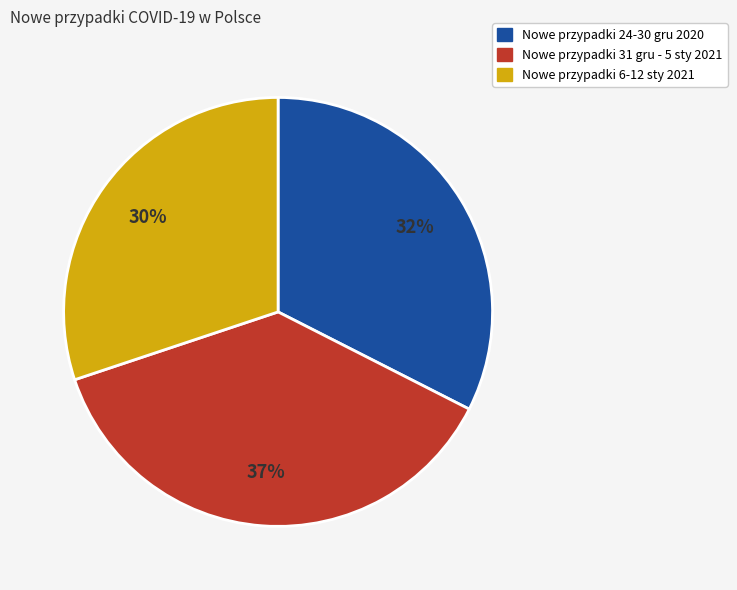

True or false: Nowe przypadki 6-12 sty 2021 accounts for 40% of the total.

False